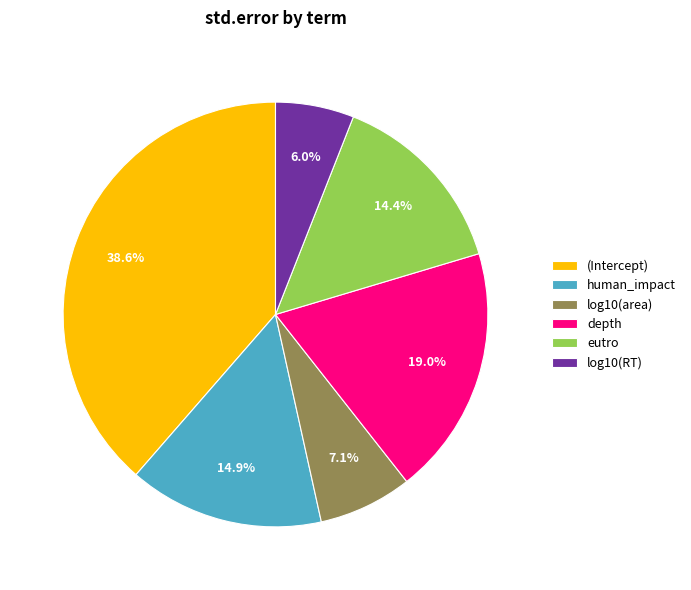

To the nearest percent, what percentage of the pie is human_impact?

15%